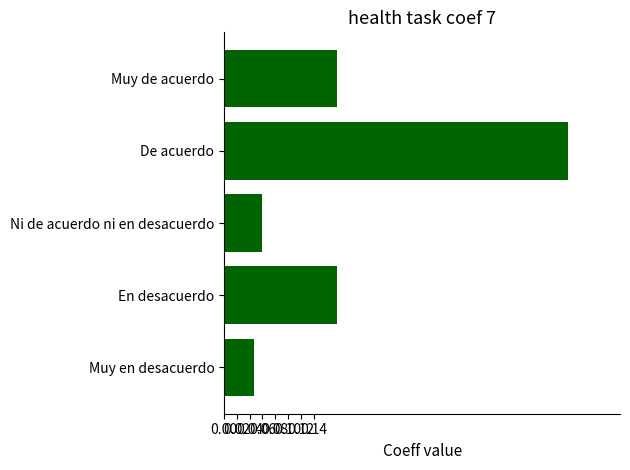

At which category does the chart reach its peak across all series?

De acuerdo